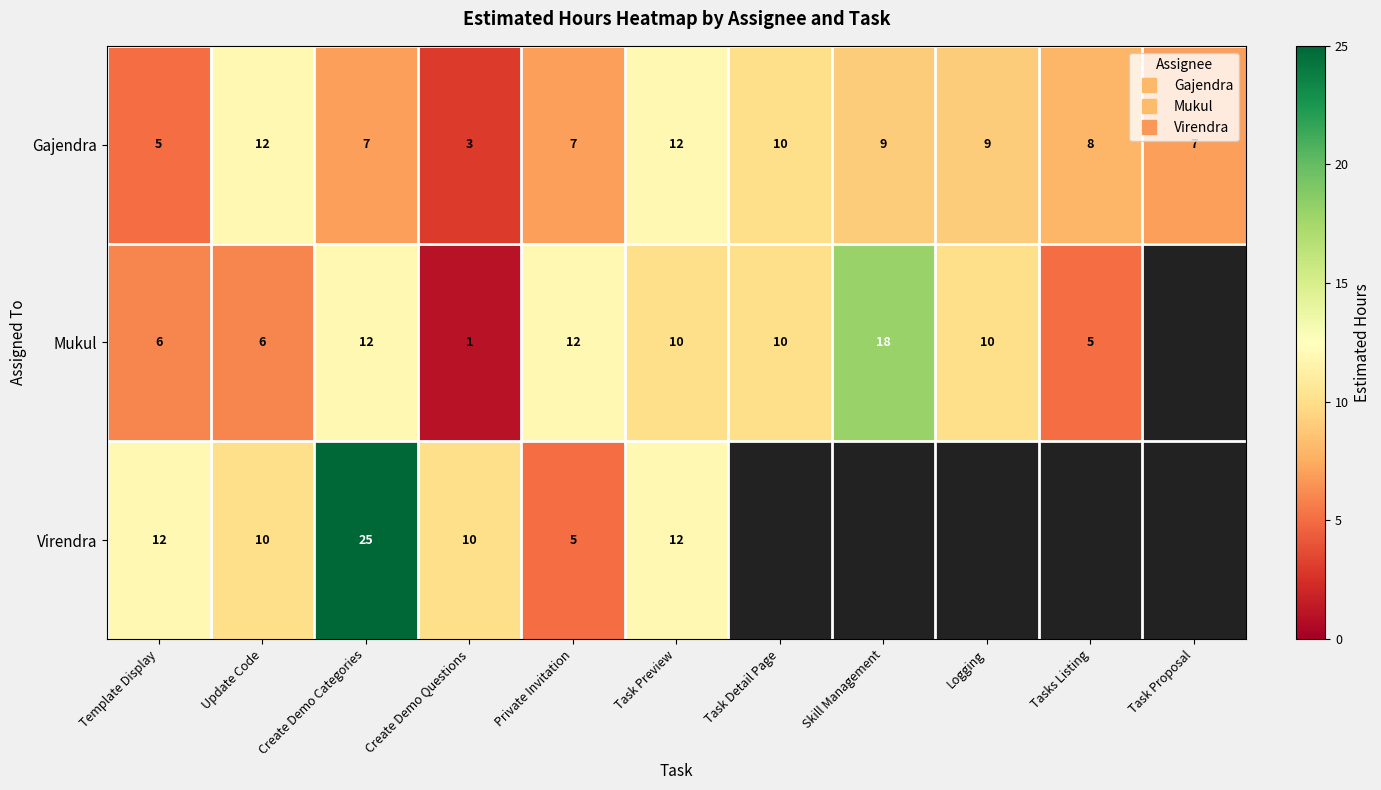

What is the total value across all series at Update Code?

28.0